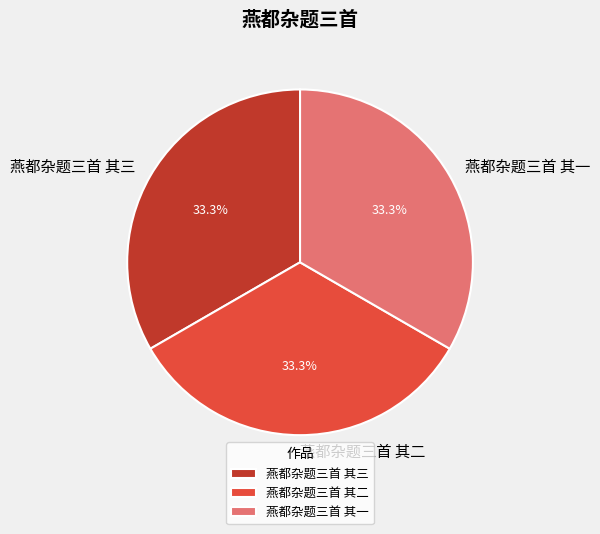

To the nearest percent, what percentage of the pie is 燕都杂题三首 其一?

33%